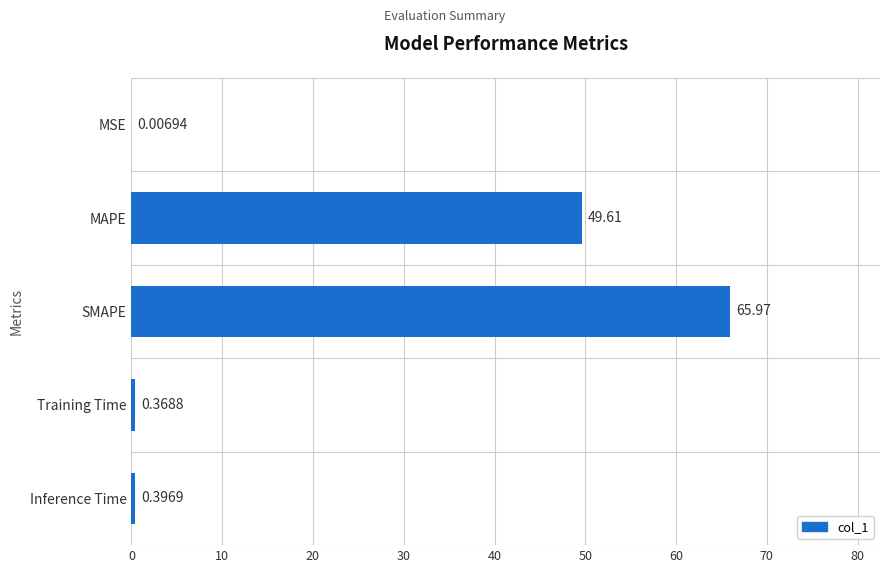

Between Training Time and MSE, which is larger?

Training Time